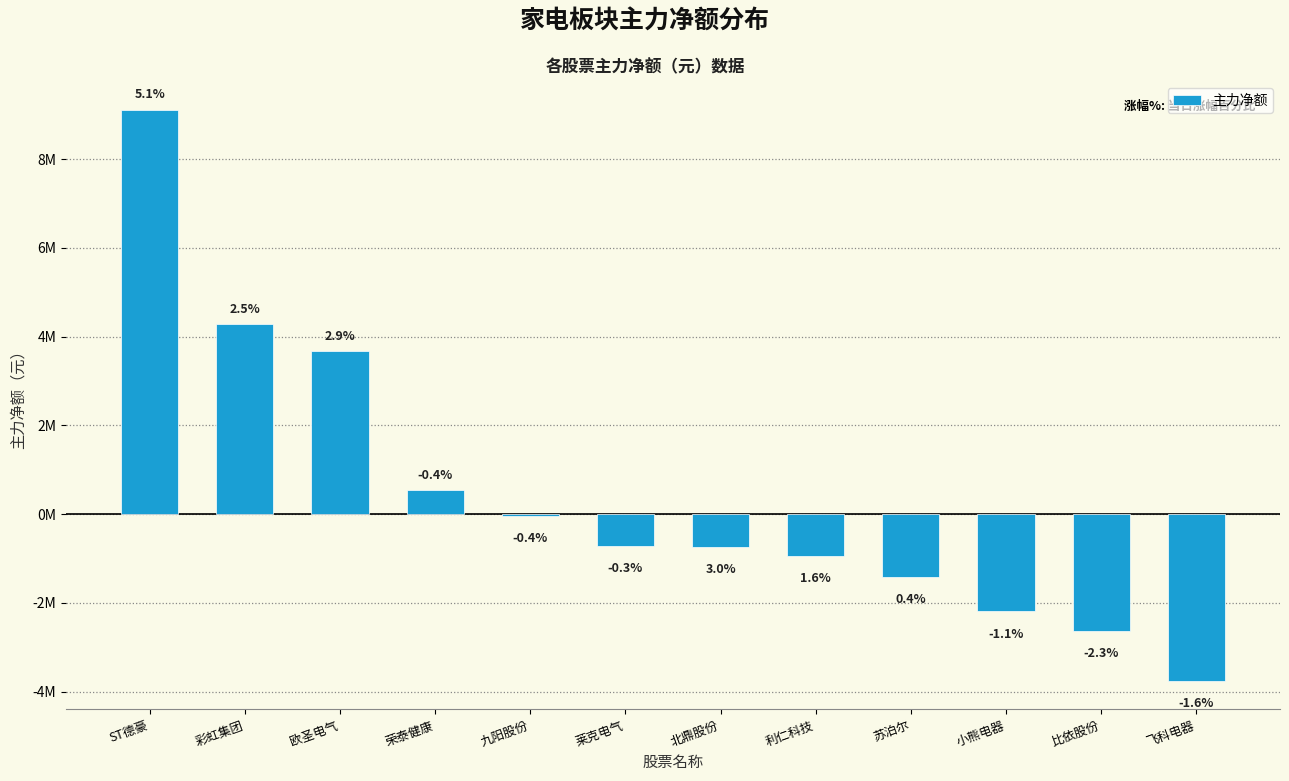

Rank the categories by value from lowest to highest.

飞科电器, 比依股份, 小熊电器, 苏泊尔, 利仁科技, 北鼎股份, 莱克电气, 九阳股份, 荣泰健康, 欧圣电气, 彩虹集团, ST德豪